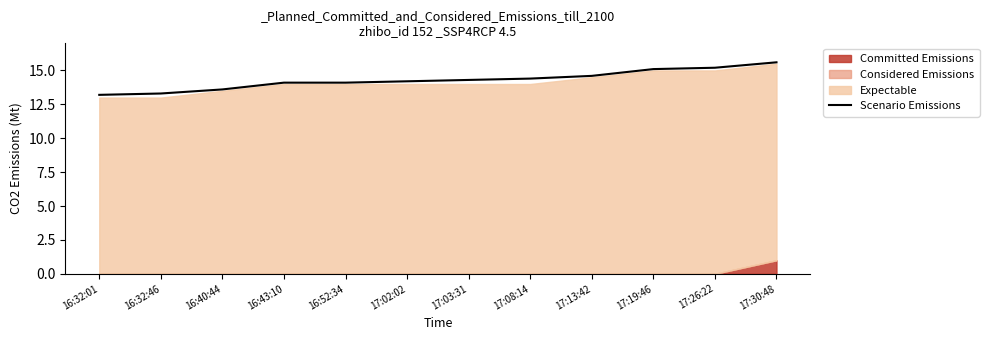

Where is the data nearest to the value 14?

16:43:10